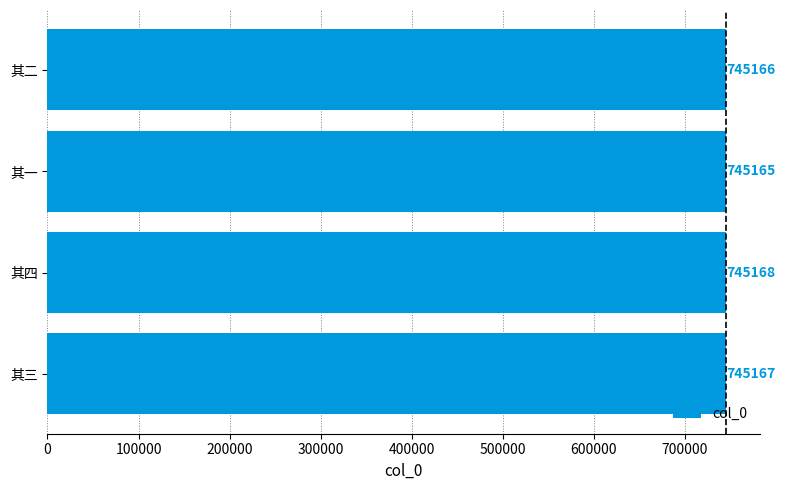

Rank the categories by value from highest to lowest.

其四, 其三, 其二, 其一